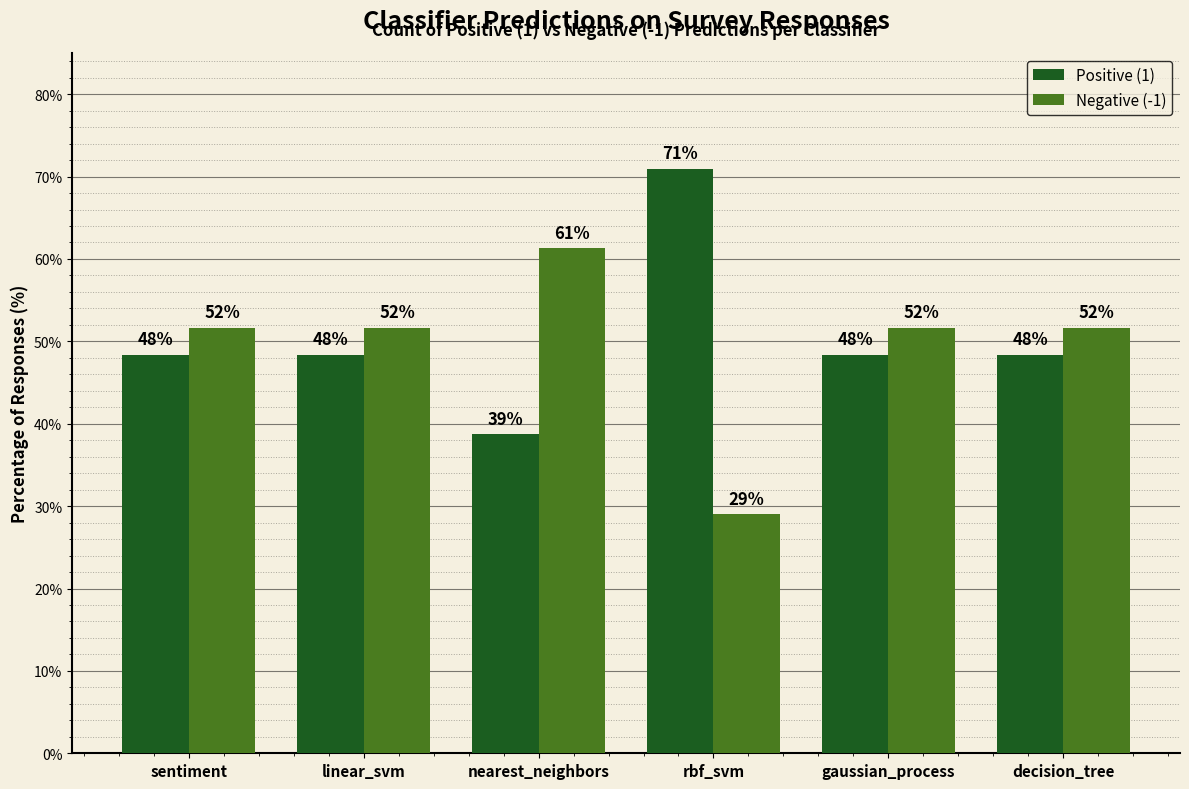

What are all the series names shown in the legend?

Positive (1), Negative (-1)